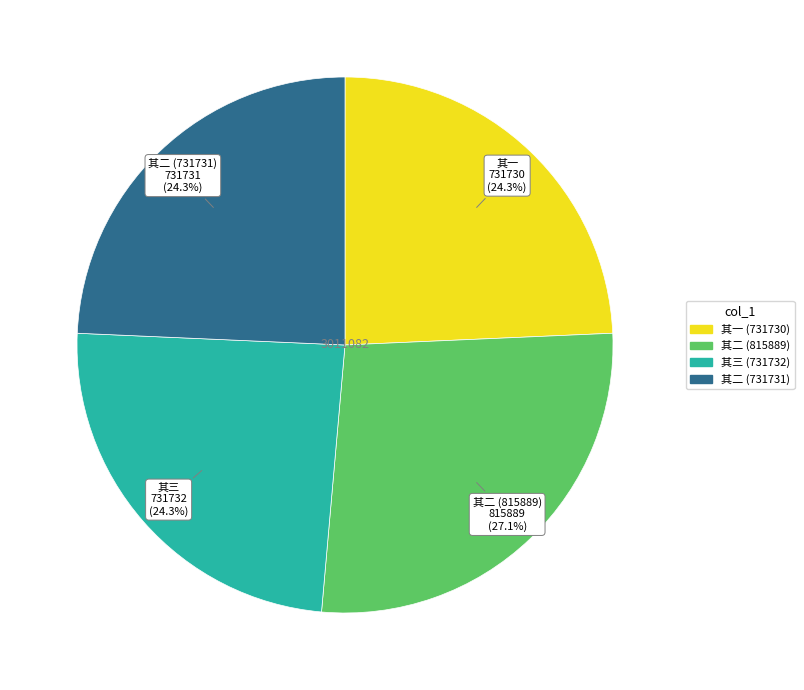

To the nearest percent, what is the difference between the largest and smallest slice percentages?

3%